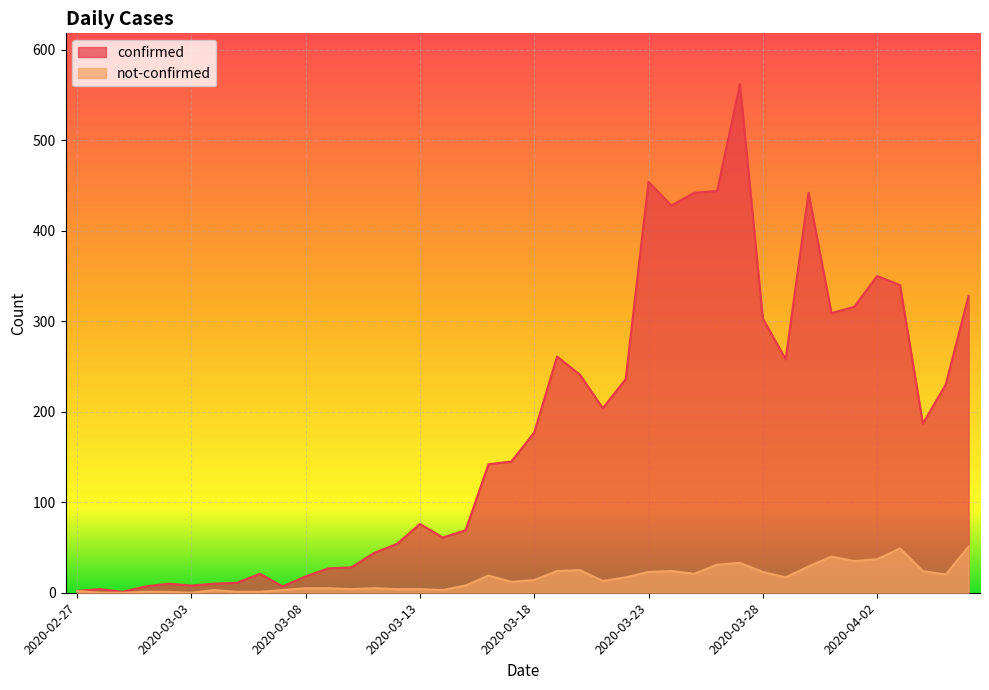

At which label does confirmed first exceed 177?

2020-03-19